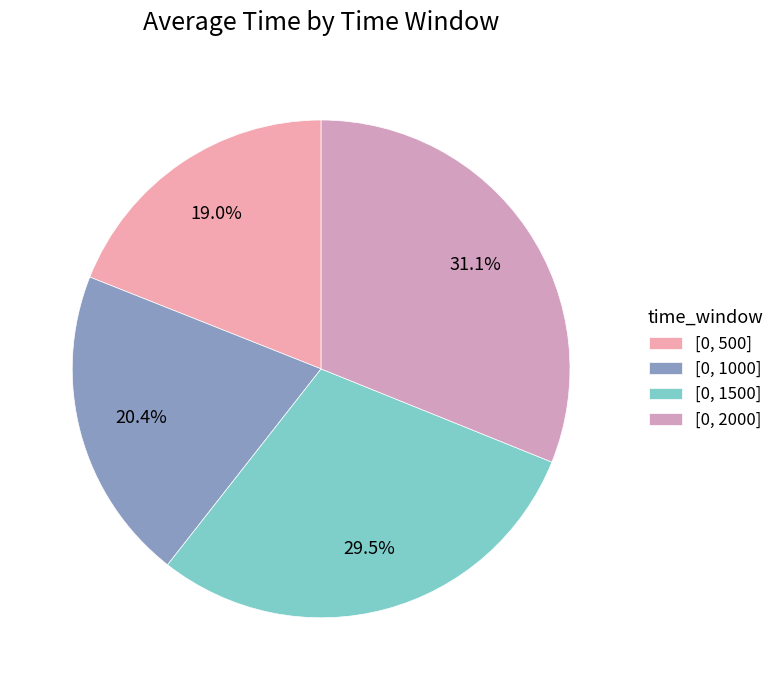

How many slices are in this pie chart?

4